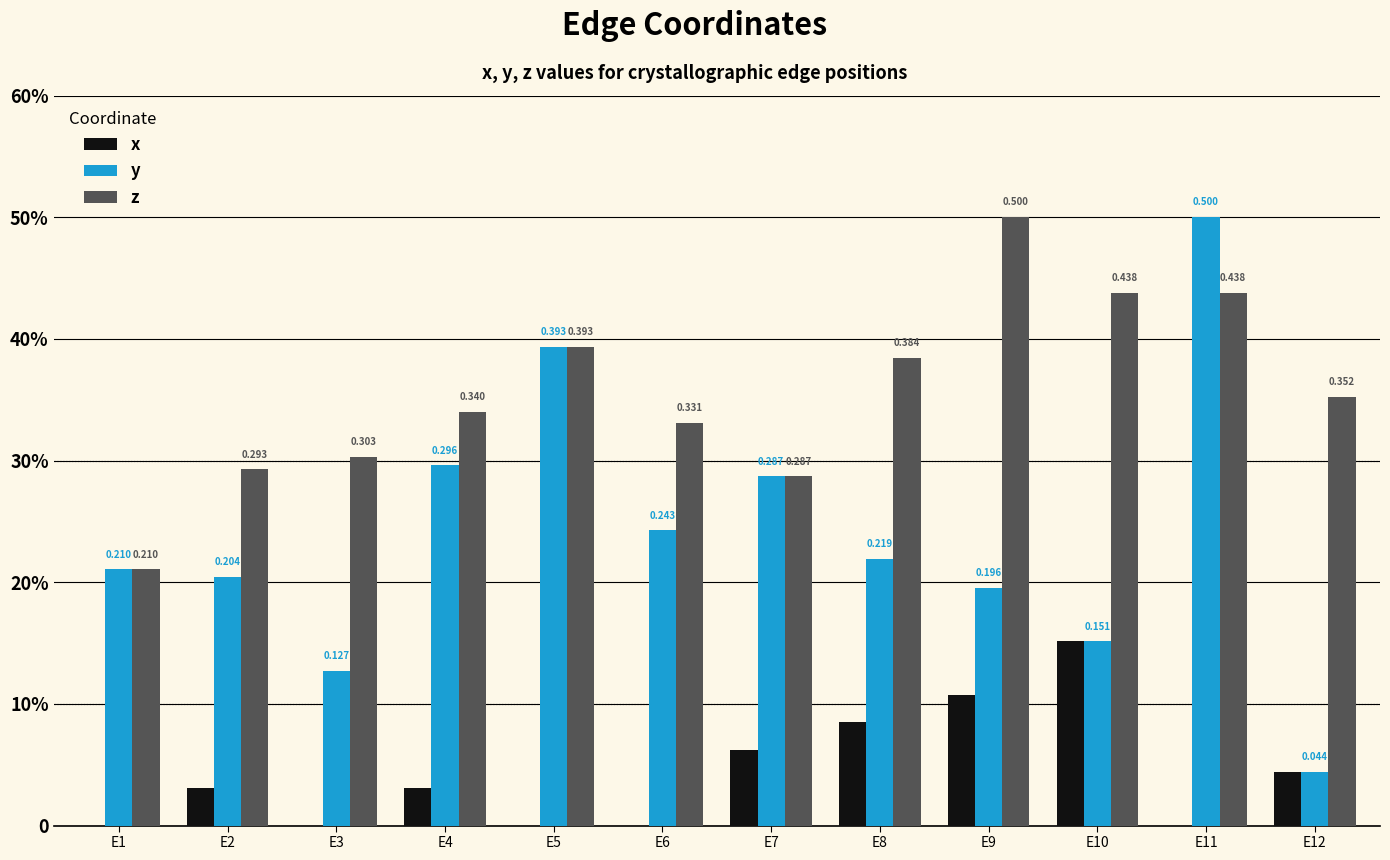

Are the bars horizontal?

No